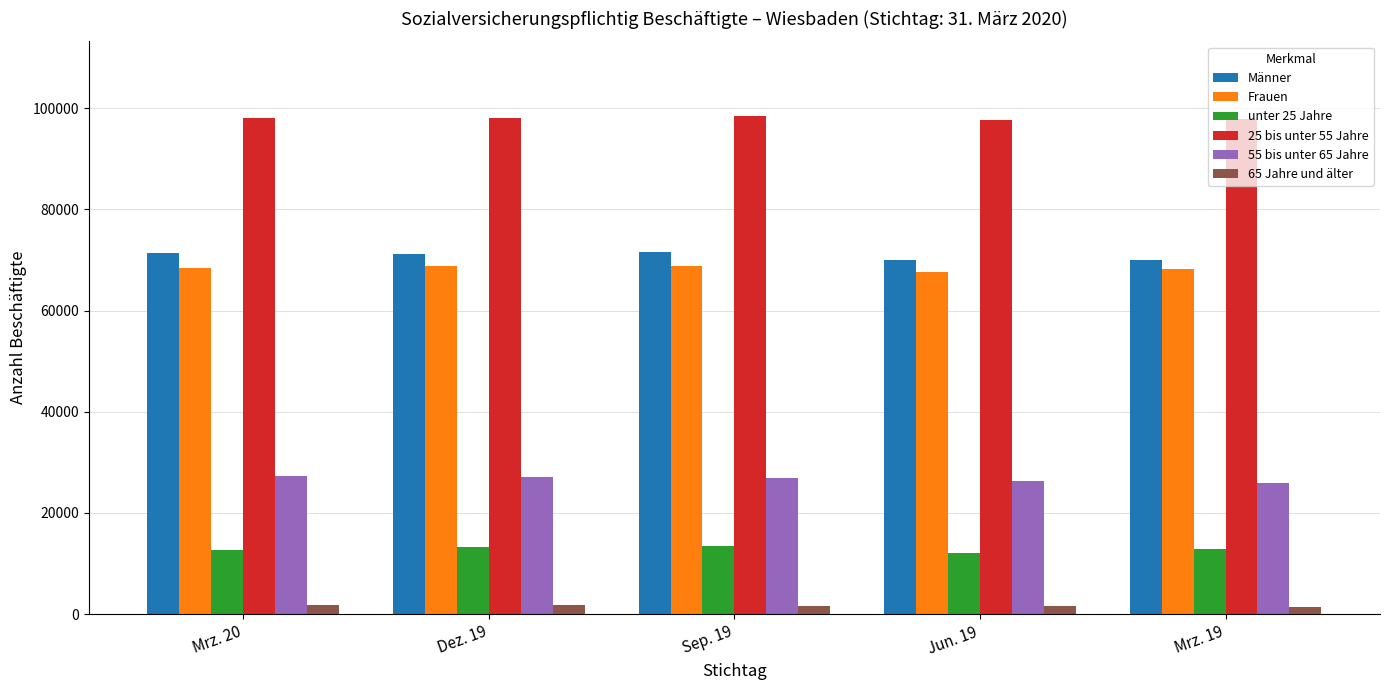

What is the greatest value displayed?

98473